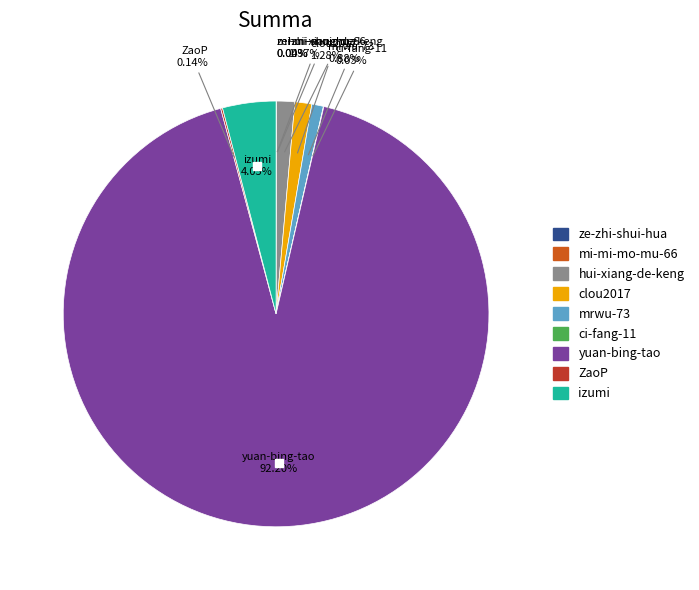

What percentage is the yuan-bing-tao slice, to the nearest percent?

92%